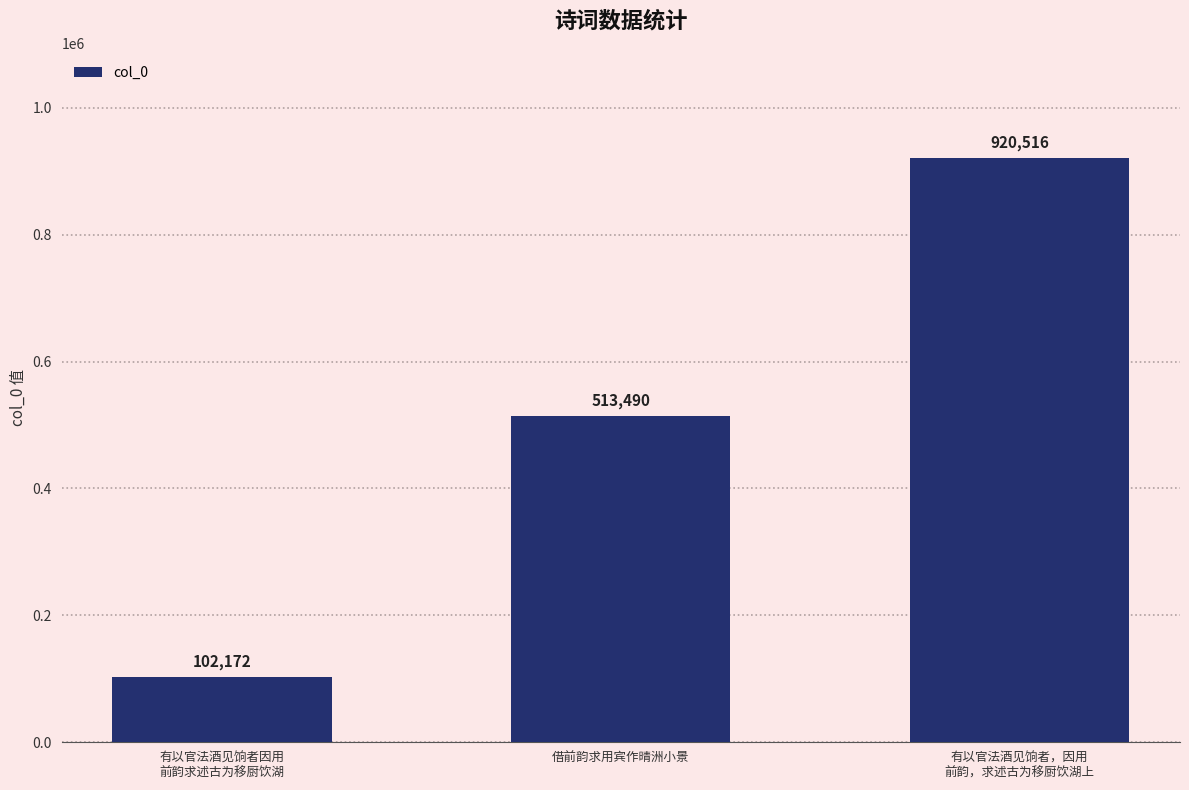

What is the smallest value displayed?

102172